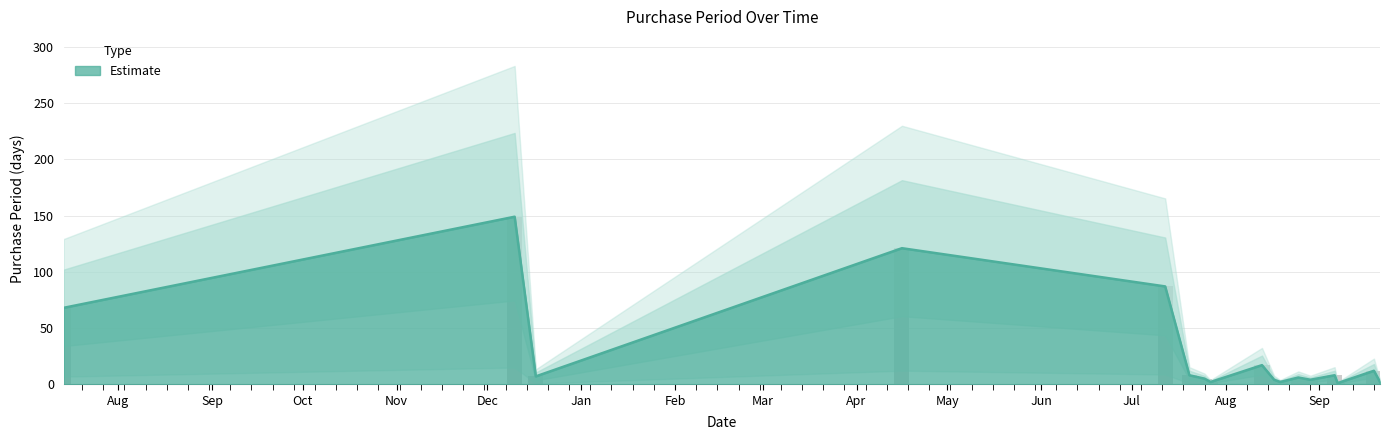

Is it true that the value at 2015-12-17 is 7?

True